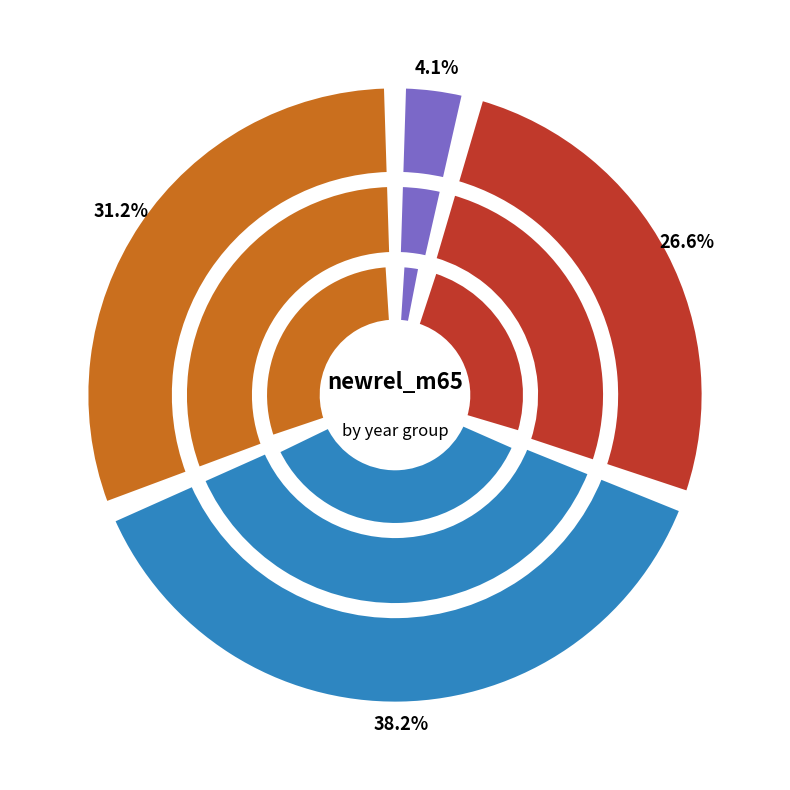

Does 2023 account for over 50% of the chart?

No